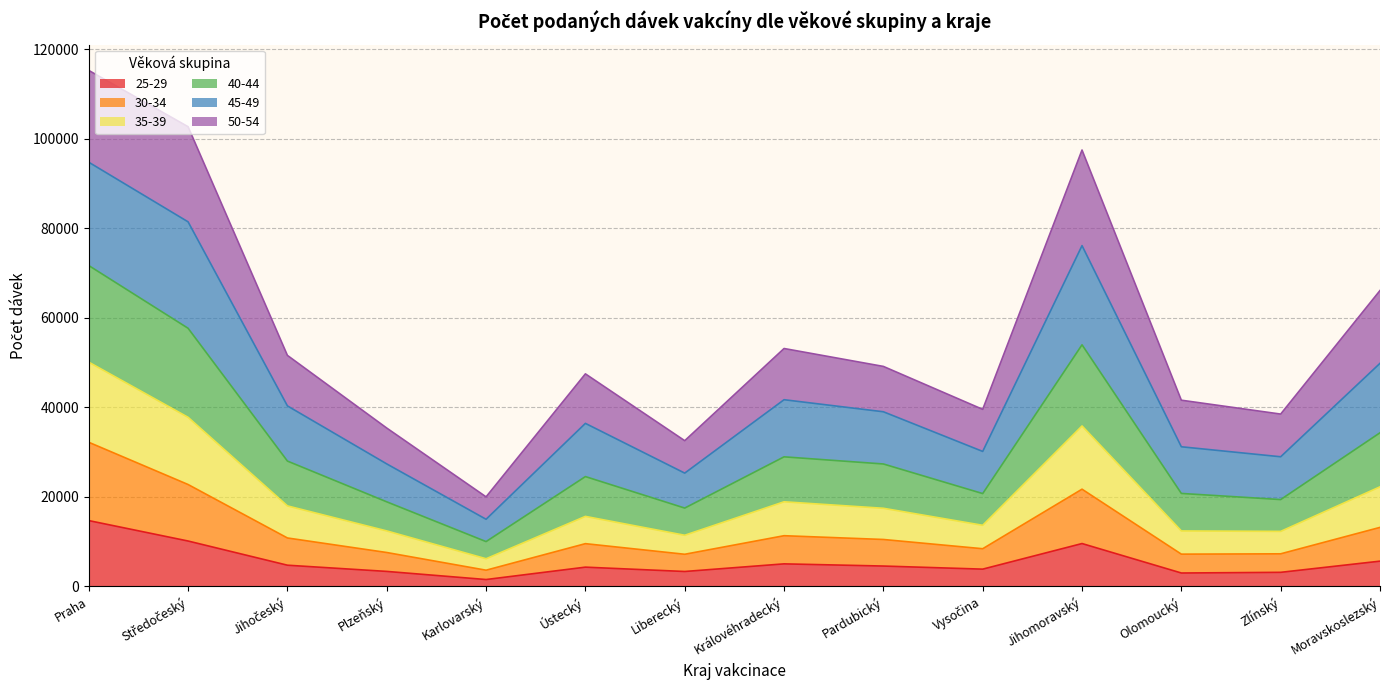

Which category has the highest value in the 25-29 series?

Praha